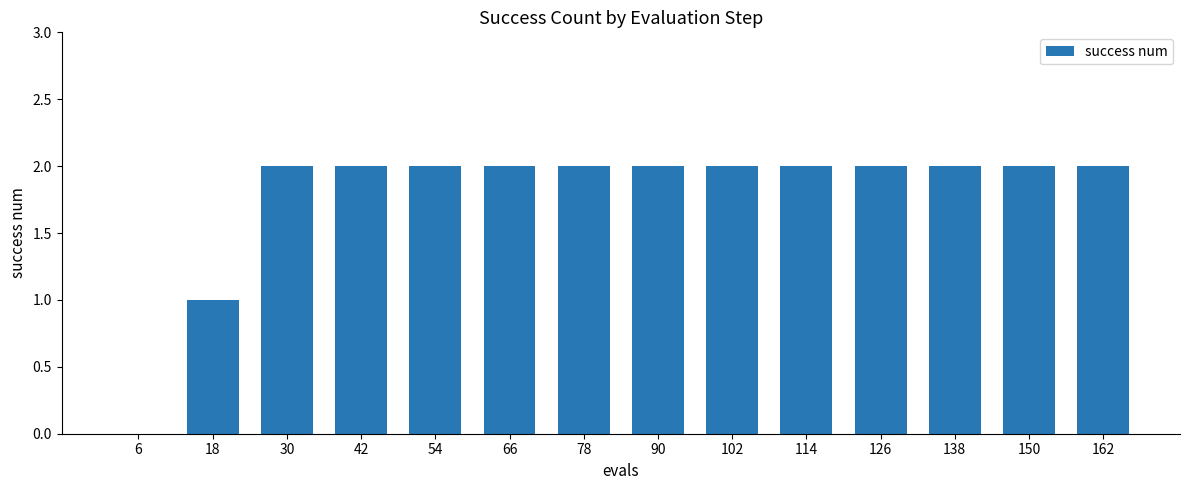

What is the average value?

2